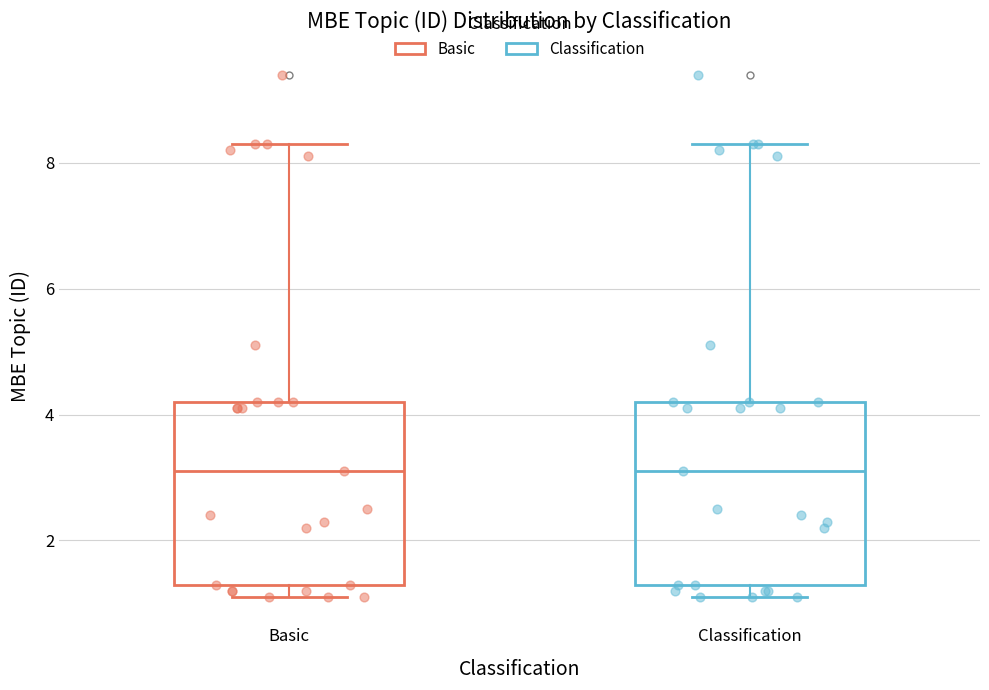

Reading left to right, read every box against the y-axis: the position of its median line, the range the box covers, and the ends of its whiskers. The values are not printed on the chart, so give them approximately, as read against the axis.

Basic: median 3.2, box 1.4 to 4.2, whiskers 1.2 to 8.4
Classification: median 3.2, box 1.4 to 4.2, whiskers 1.2 to 8.4